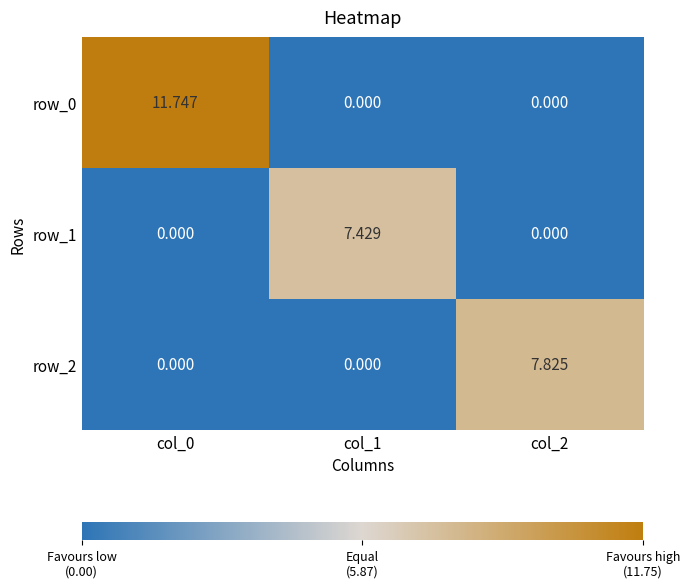

Is the value of row_0 at col_2 greater than the value of row_2 at col_2?

No